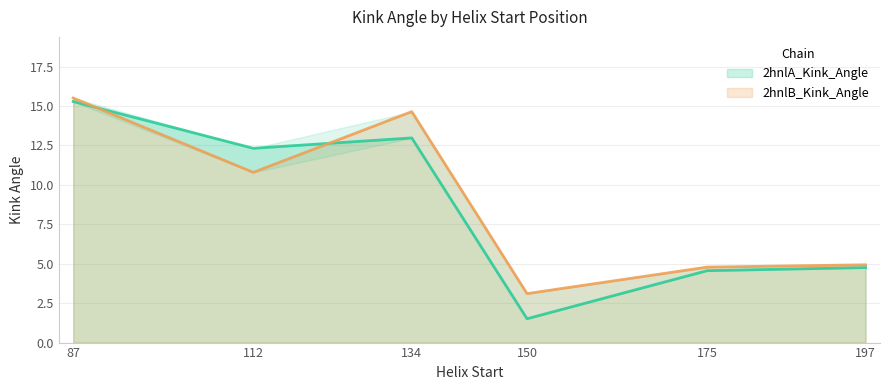

How many interior local valleys does the 2hnlA_Kink_Angle_line series have?

2